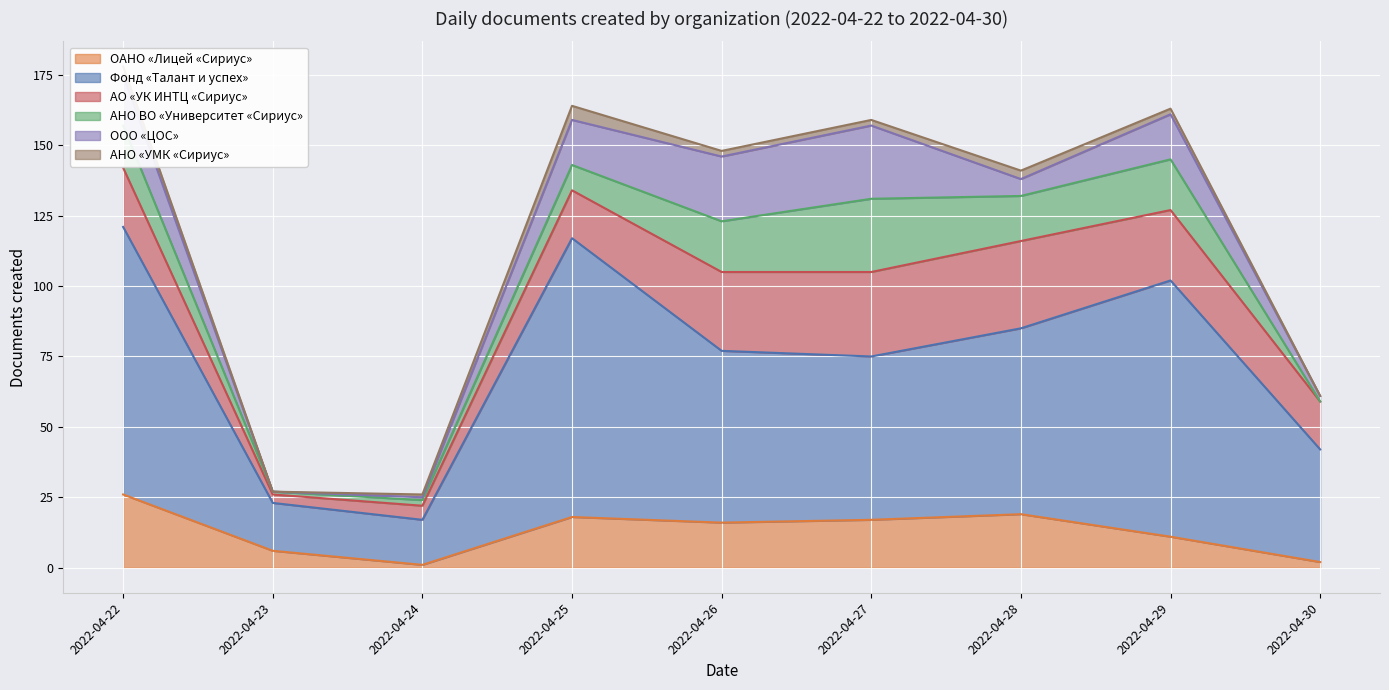

How many values in the АНО ВО «Университет «Сириус» series are below 15?

4